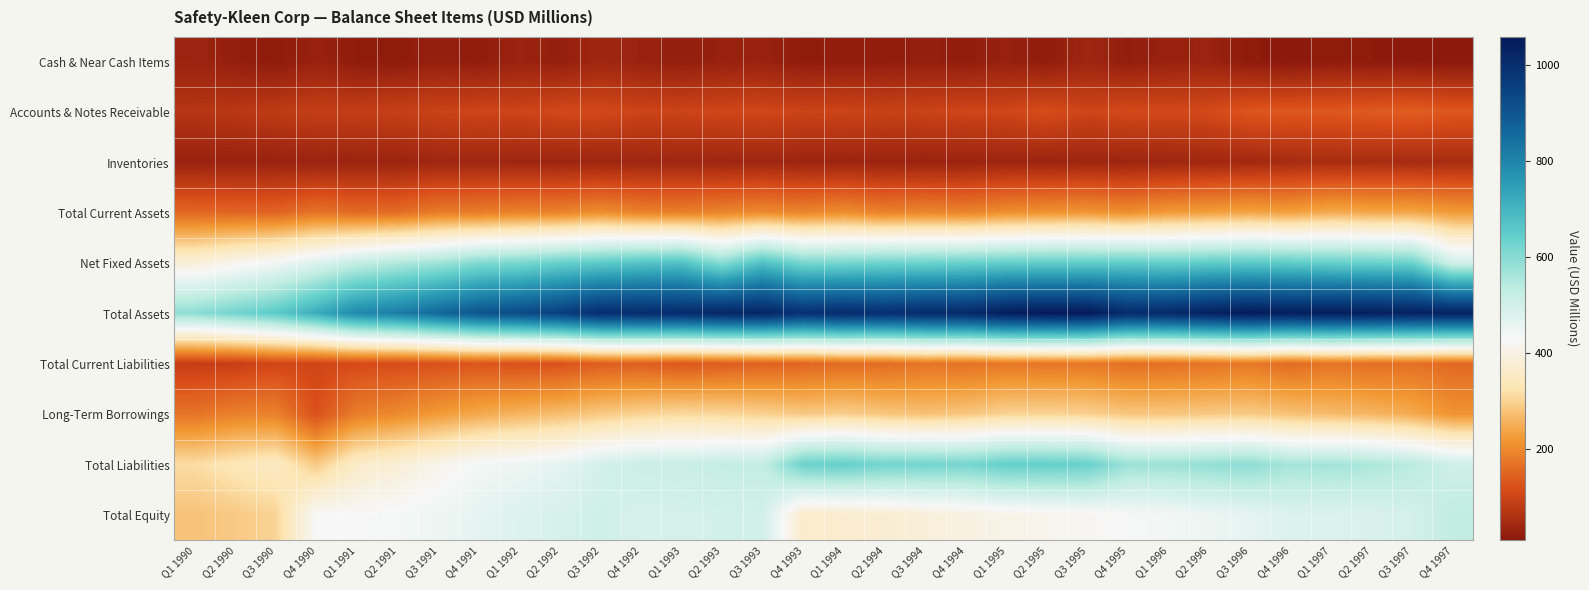

What is the difference between the highest and lowest values at Q4 1995?

986.8